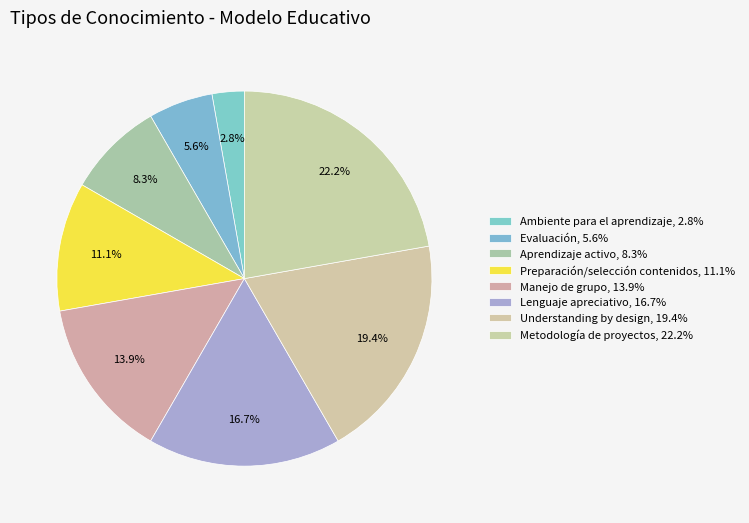

Does any single category account for the majority?

No